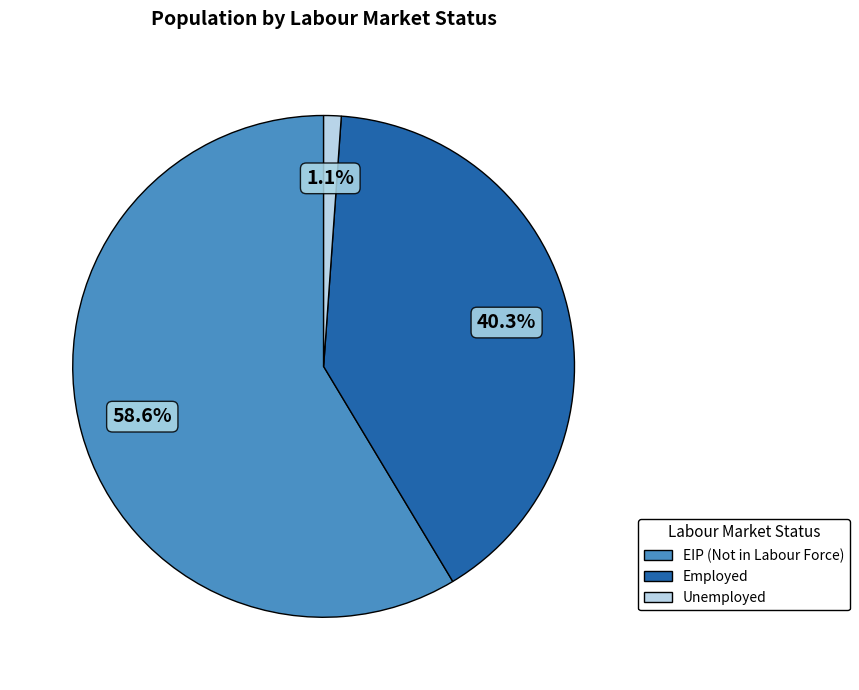

Does any single category account for the majority?

Yes